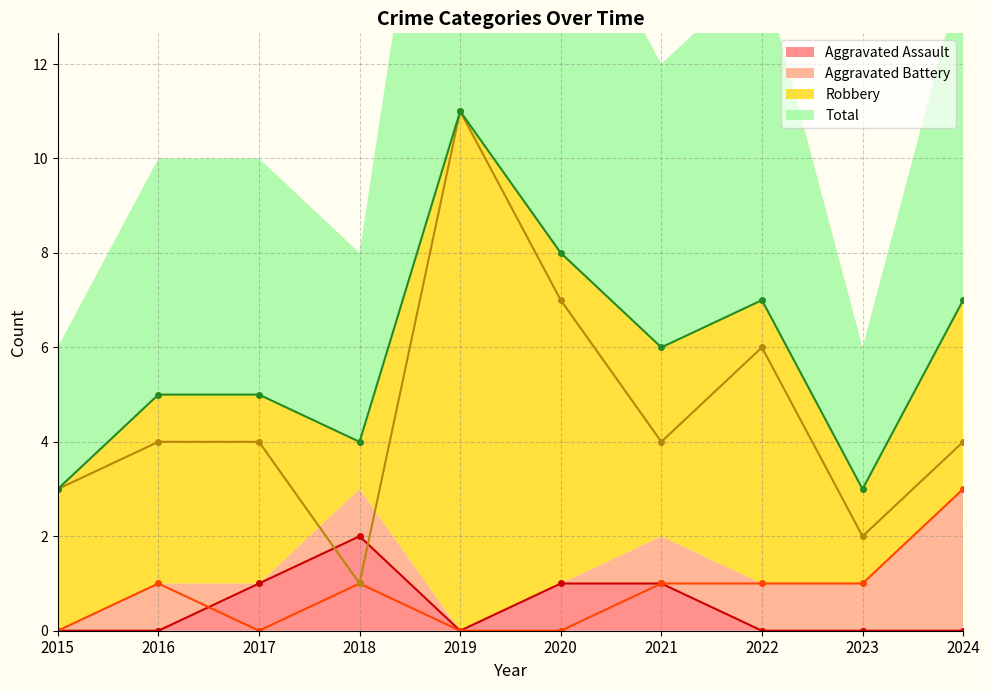

At how many categories does at least one series exceed 10?

1